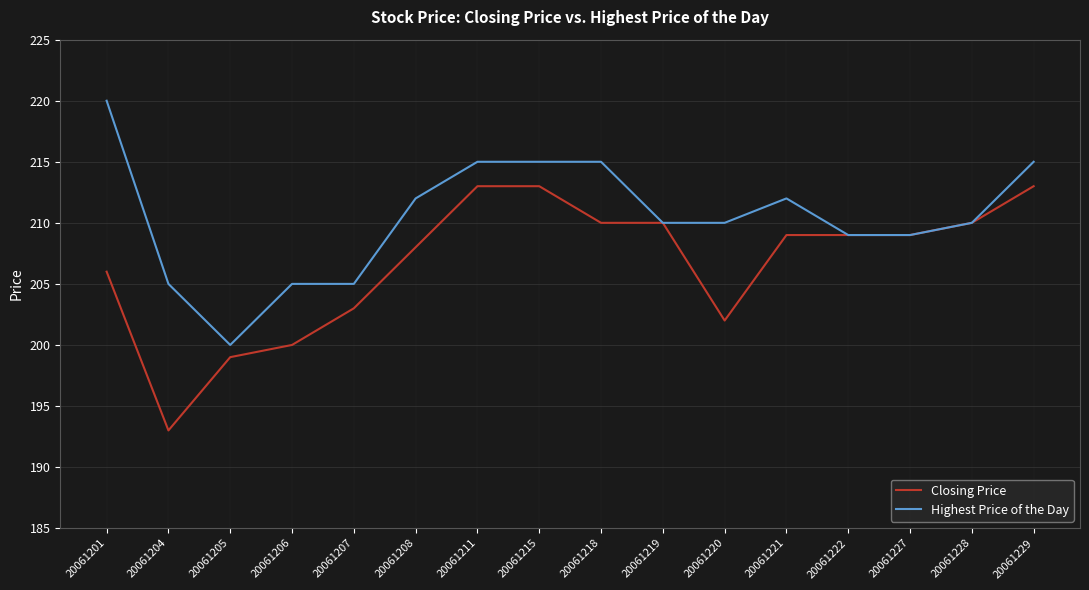

Rank the series by their maximum value, from highest to lowest.

Highest Price of the Day, Closing Price